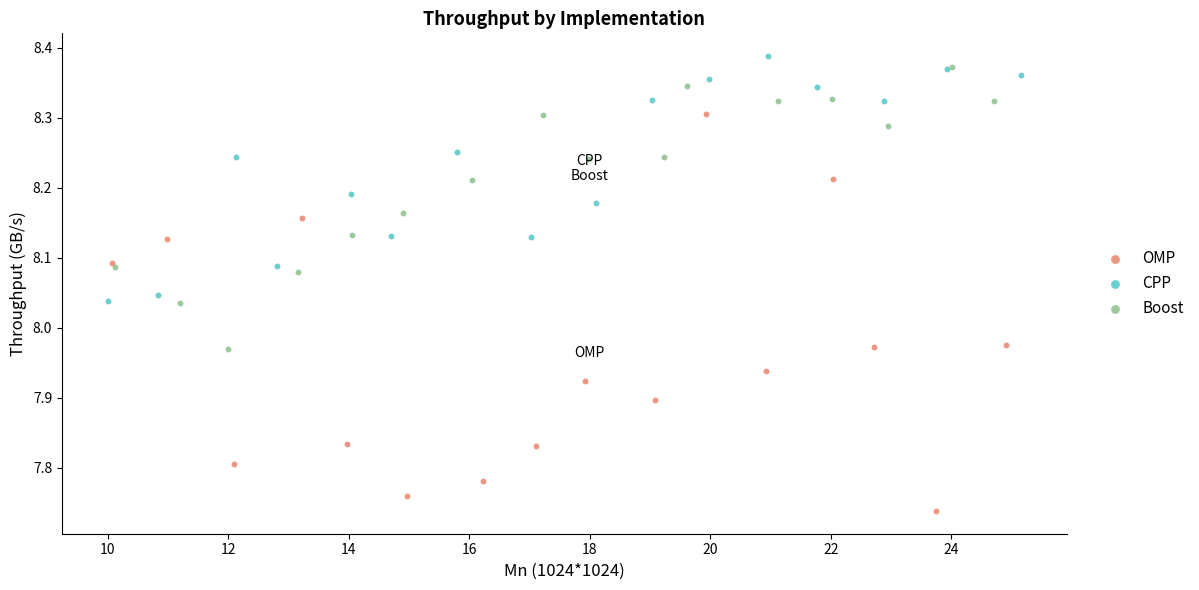

Which series has the largest Y range (max minus min)?

OMP